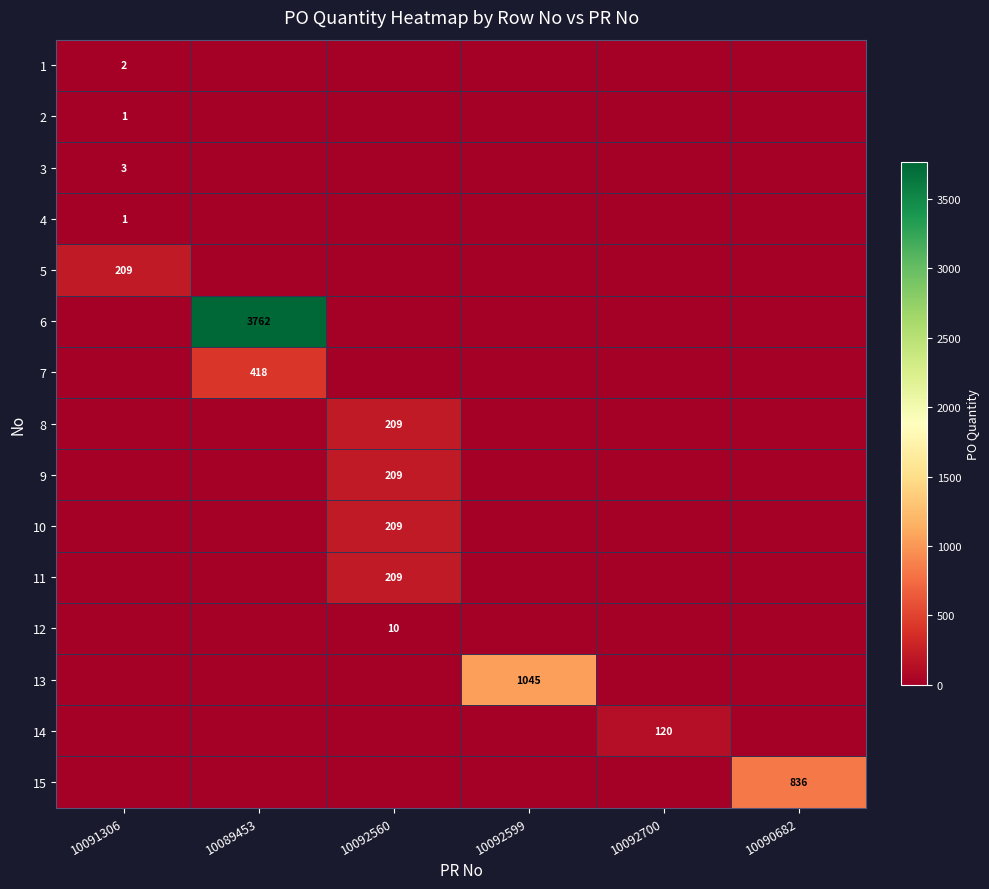

The 12 series shows 6 at 10092560. True or false?

False